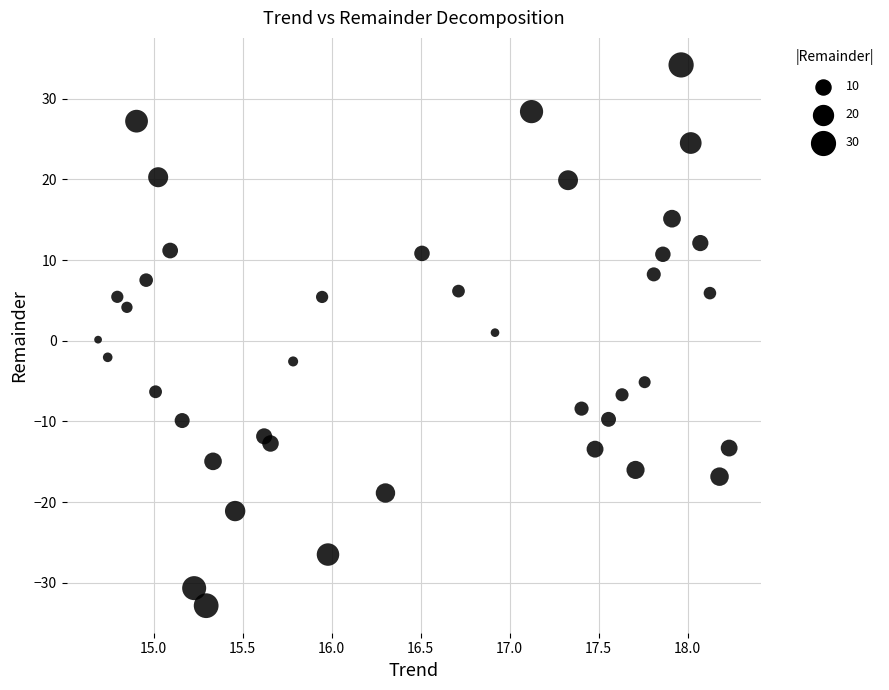

What is the range of Y values (max minus min)?

67.0